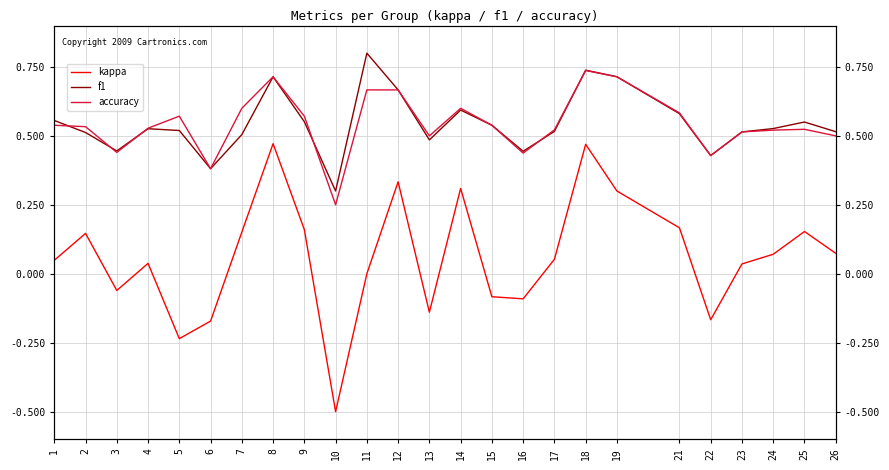

Which category has the lowest value in the f1 series?

10